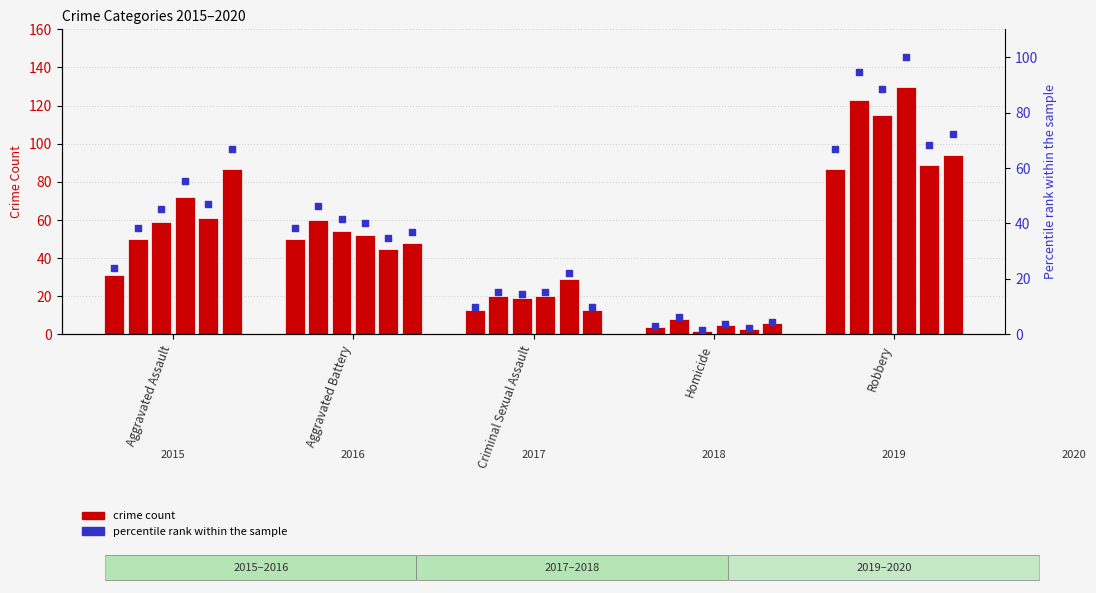

Is the value of 2016 pct at Criminal Sexual Assault greater than the value of 2015 pct at Criminal Sexual Assault?

Yes